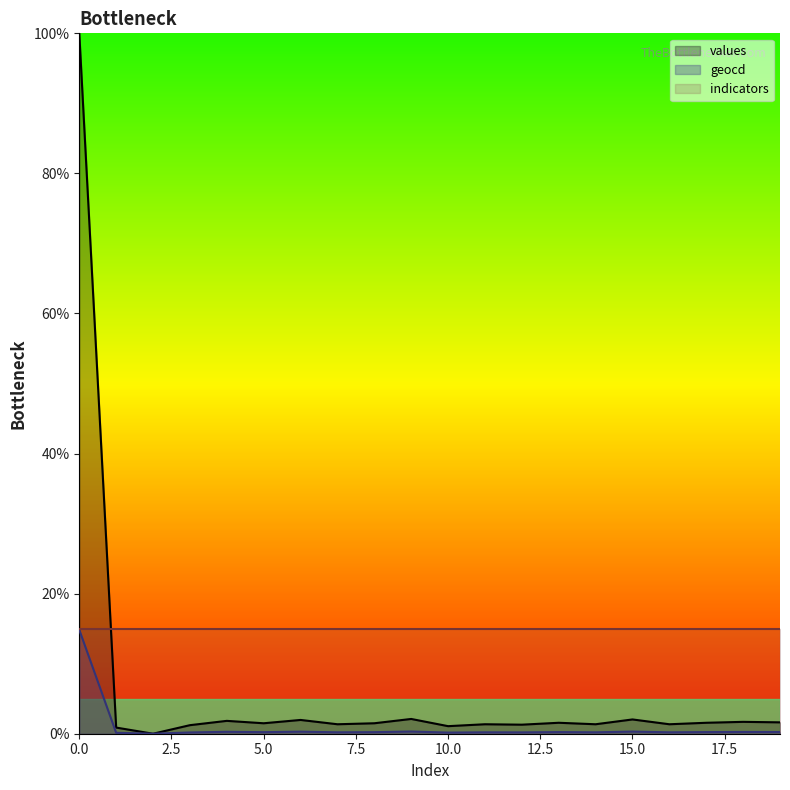

Between 8 and 14, which series saw the biggest shift?

values